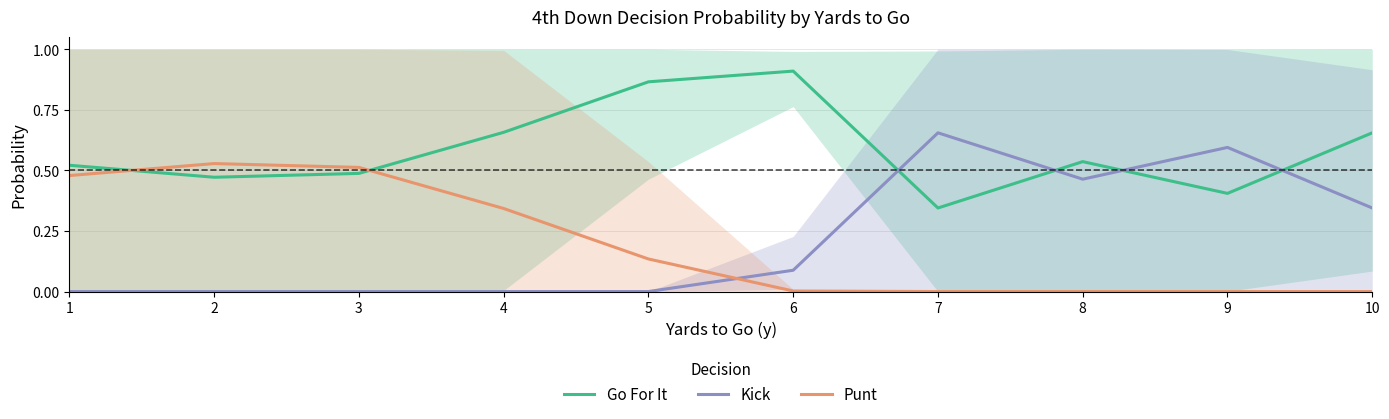

Which label corresponds to the largest value in the chart?

6